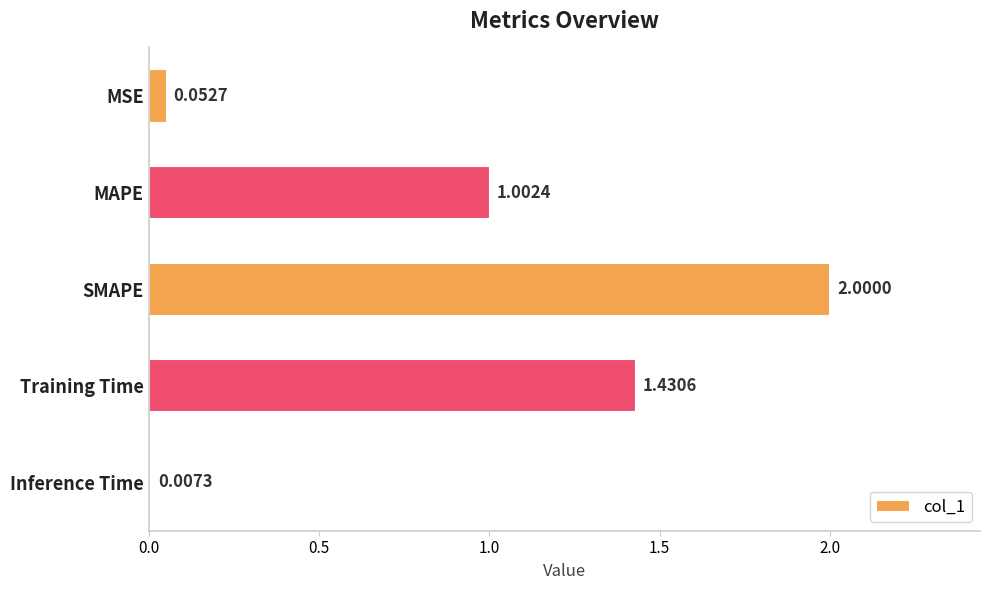

Are the bars horizontal?

Yes